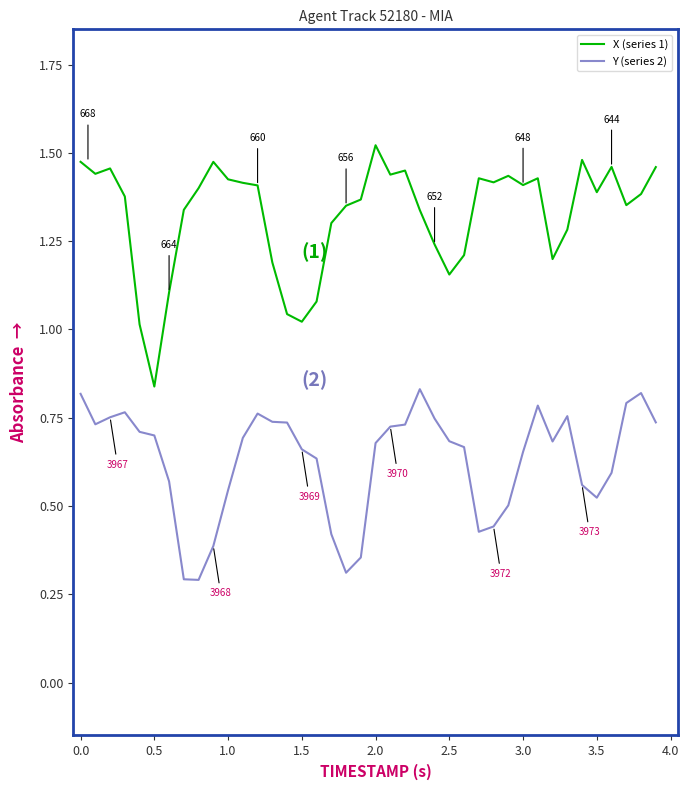

Which series has the largest total across all categories?

X (series 1)